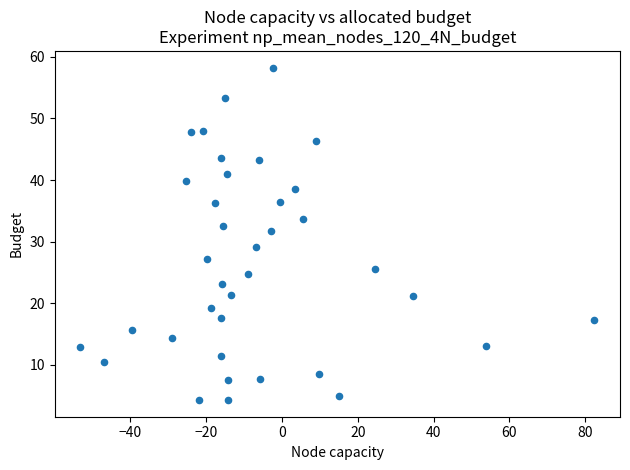

What is the range of X values (max minus min)?

135.6